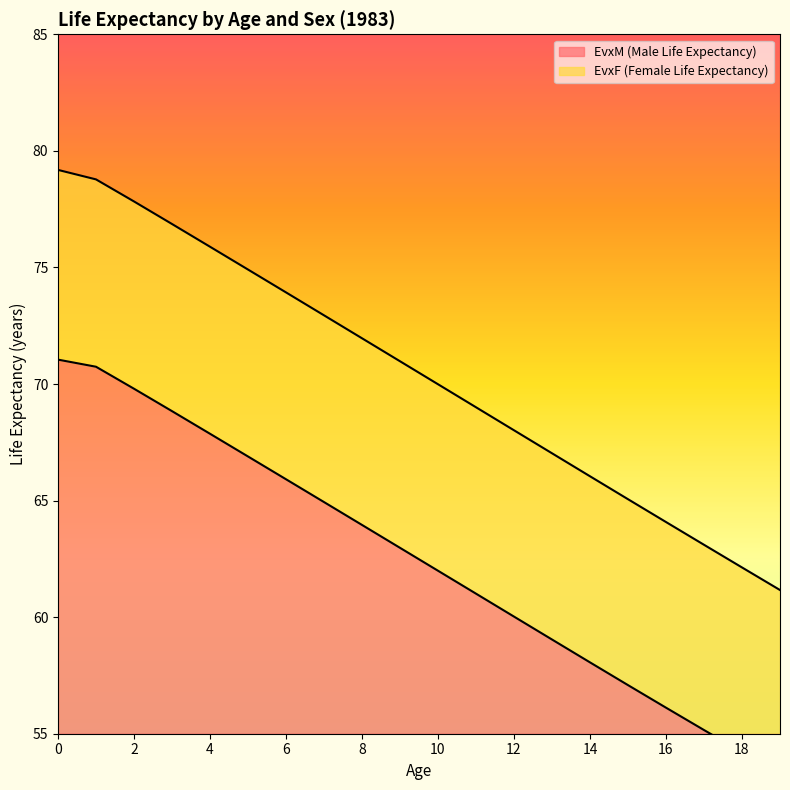

What is the sum of the EvxF (Female Life Expectancy) values at 15 and 18?

127.2